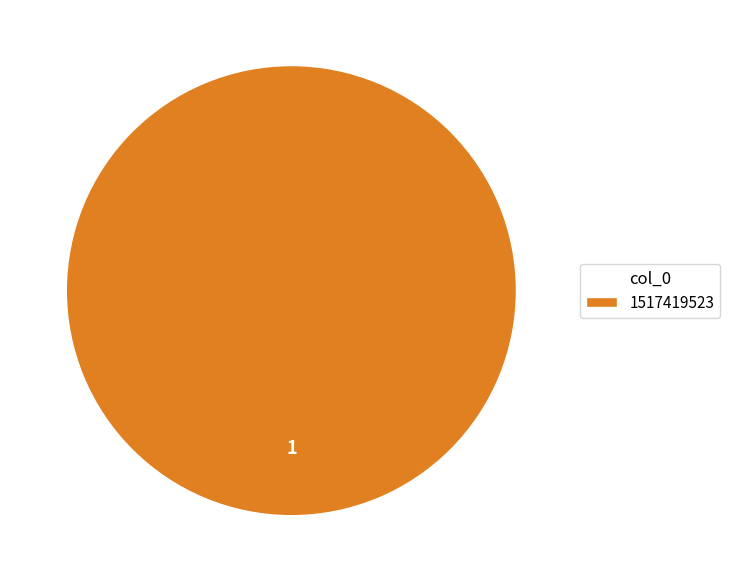

Is it true that 1517419523 is 100% of the pie?

True